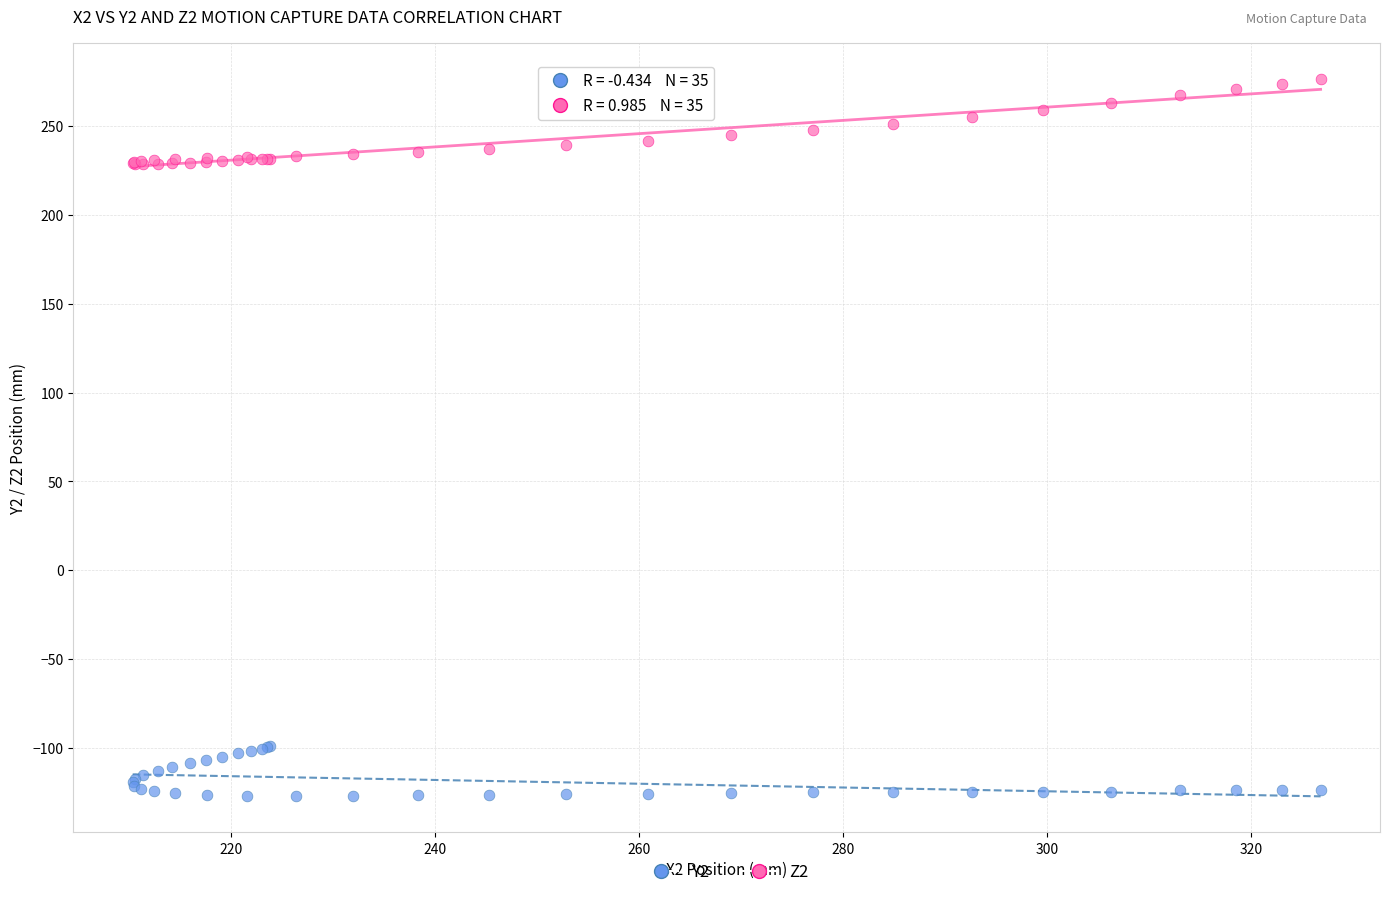

Which series contains the lowest Y value?

Y2